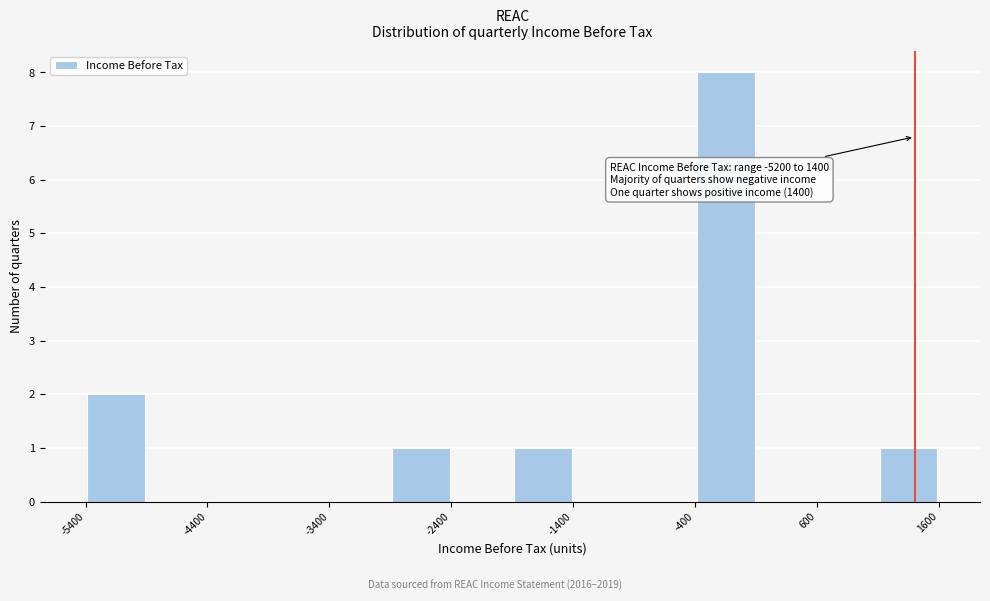

Which range on the x-axis has the tallest bar?

-400 to 100